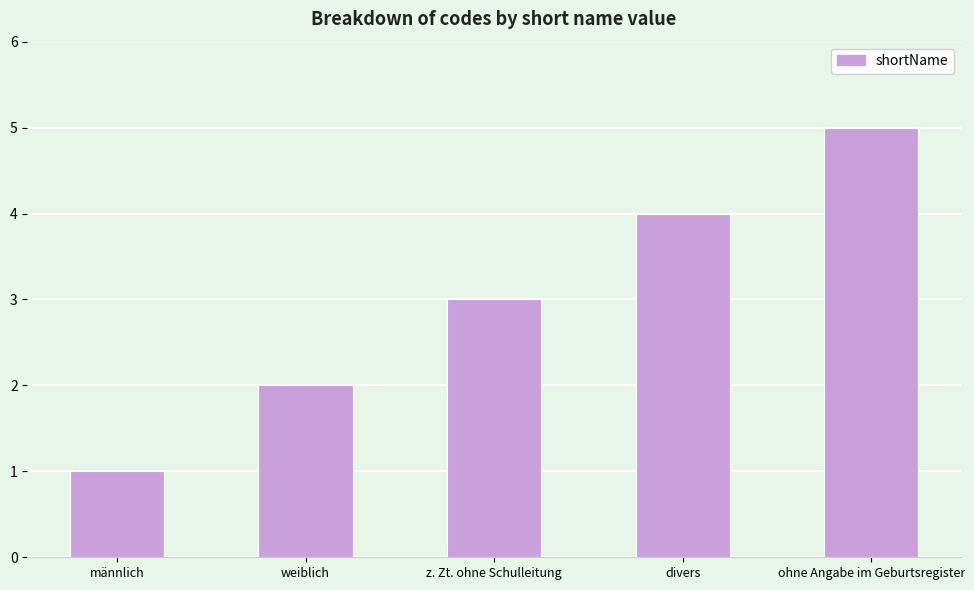

What is the sum of the values at männlich and ohne Angabe im Geburtsregister?

6